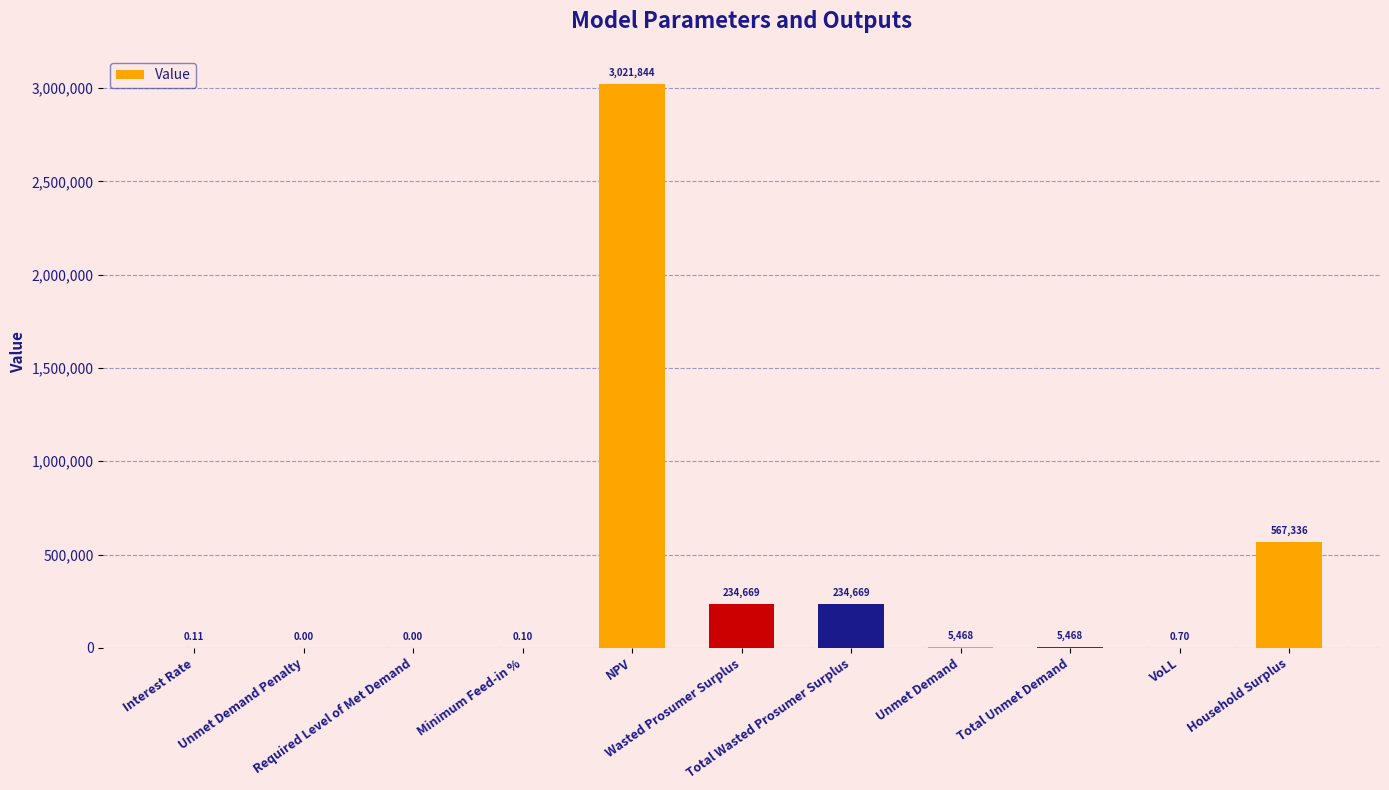

What is the sum of all values?

4069455.0